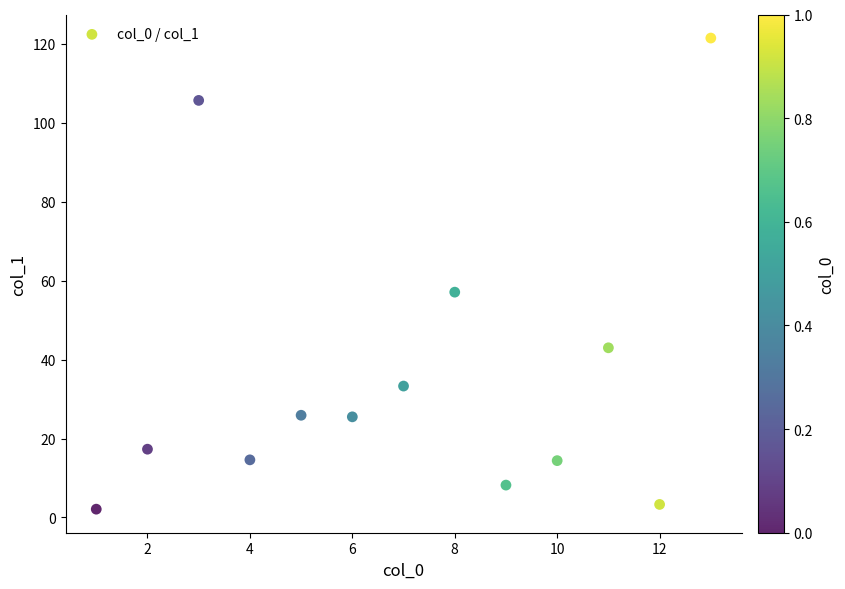

What is the range of Y values (max minus min)?

119.4